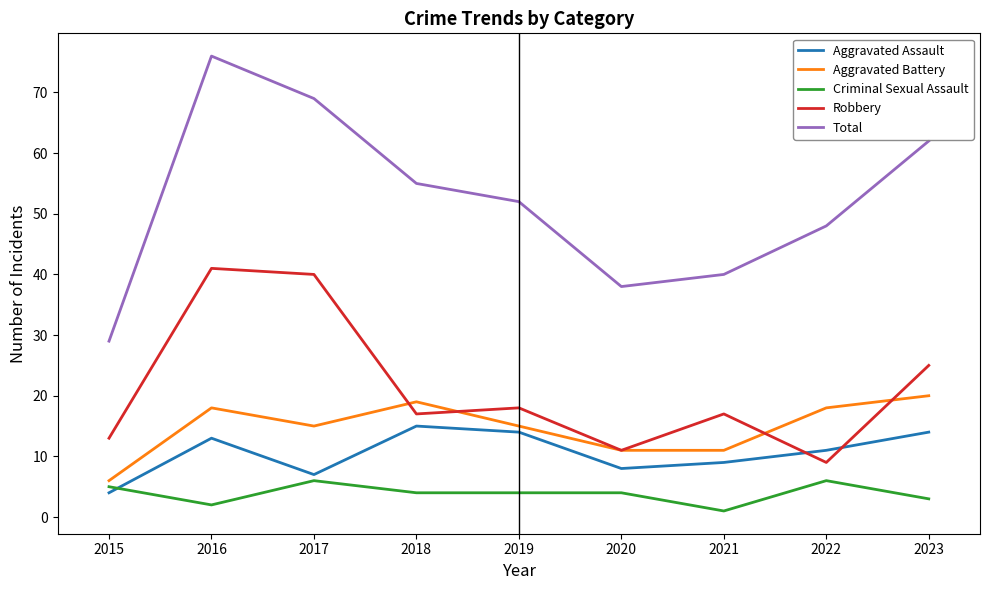

What is the spread (max minus min) of values at 2019?

48